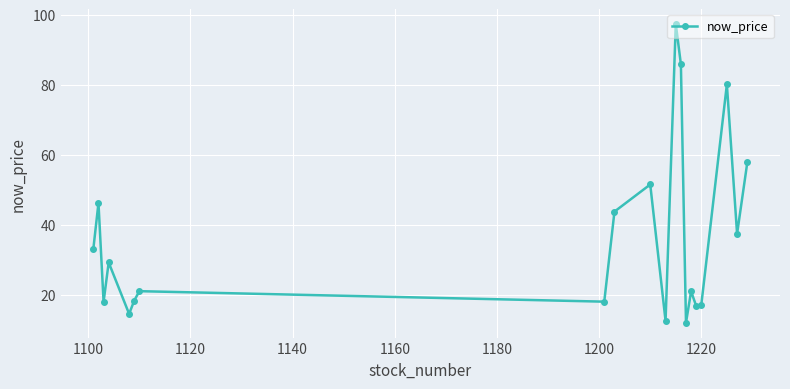

What is the value of the 12th point from the left?

97.4